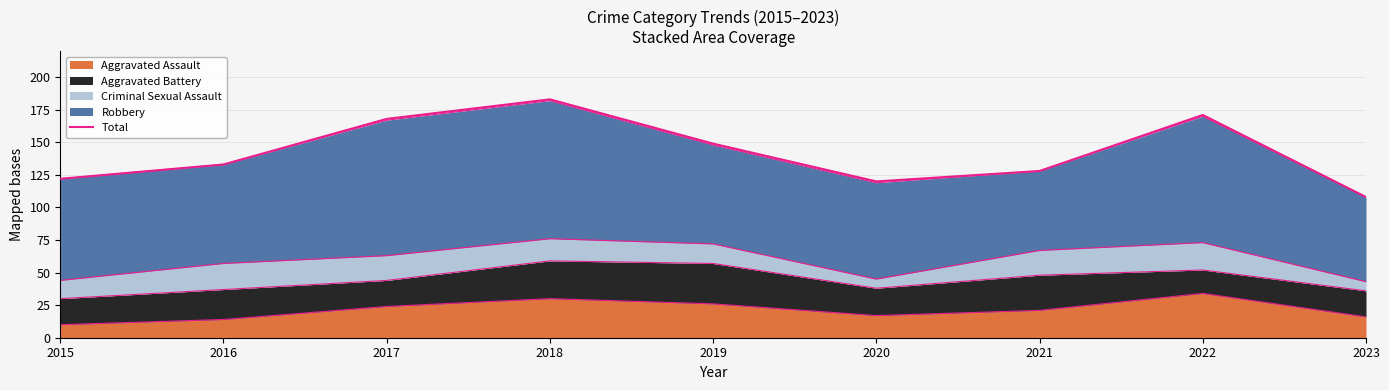

Approximately how many times larger is the value at 2020 compared to 2015?

1.0